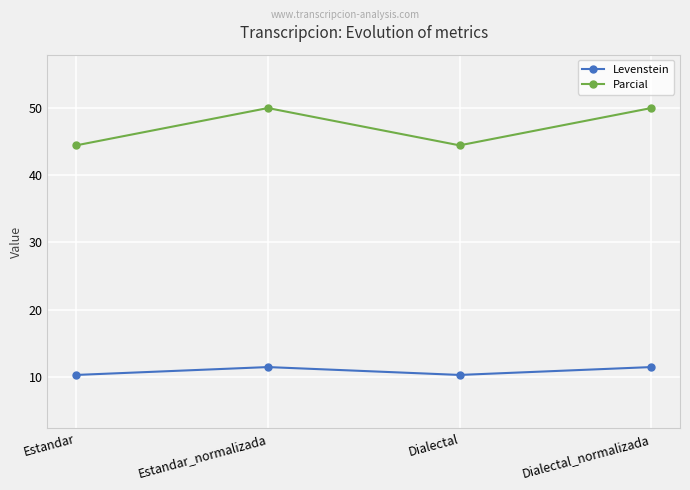

True or false: Levenstein has more than 2 interior local peaks.

False